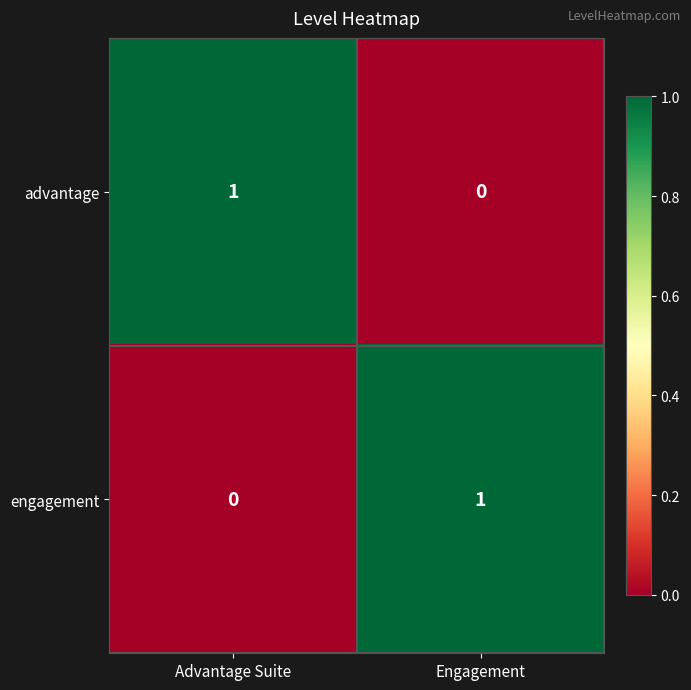

At how many categories does at least one series exceed 0?

2